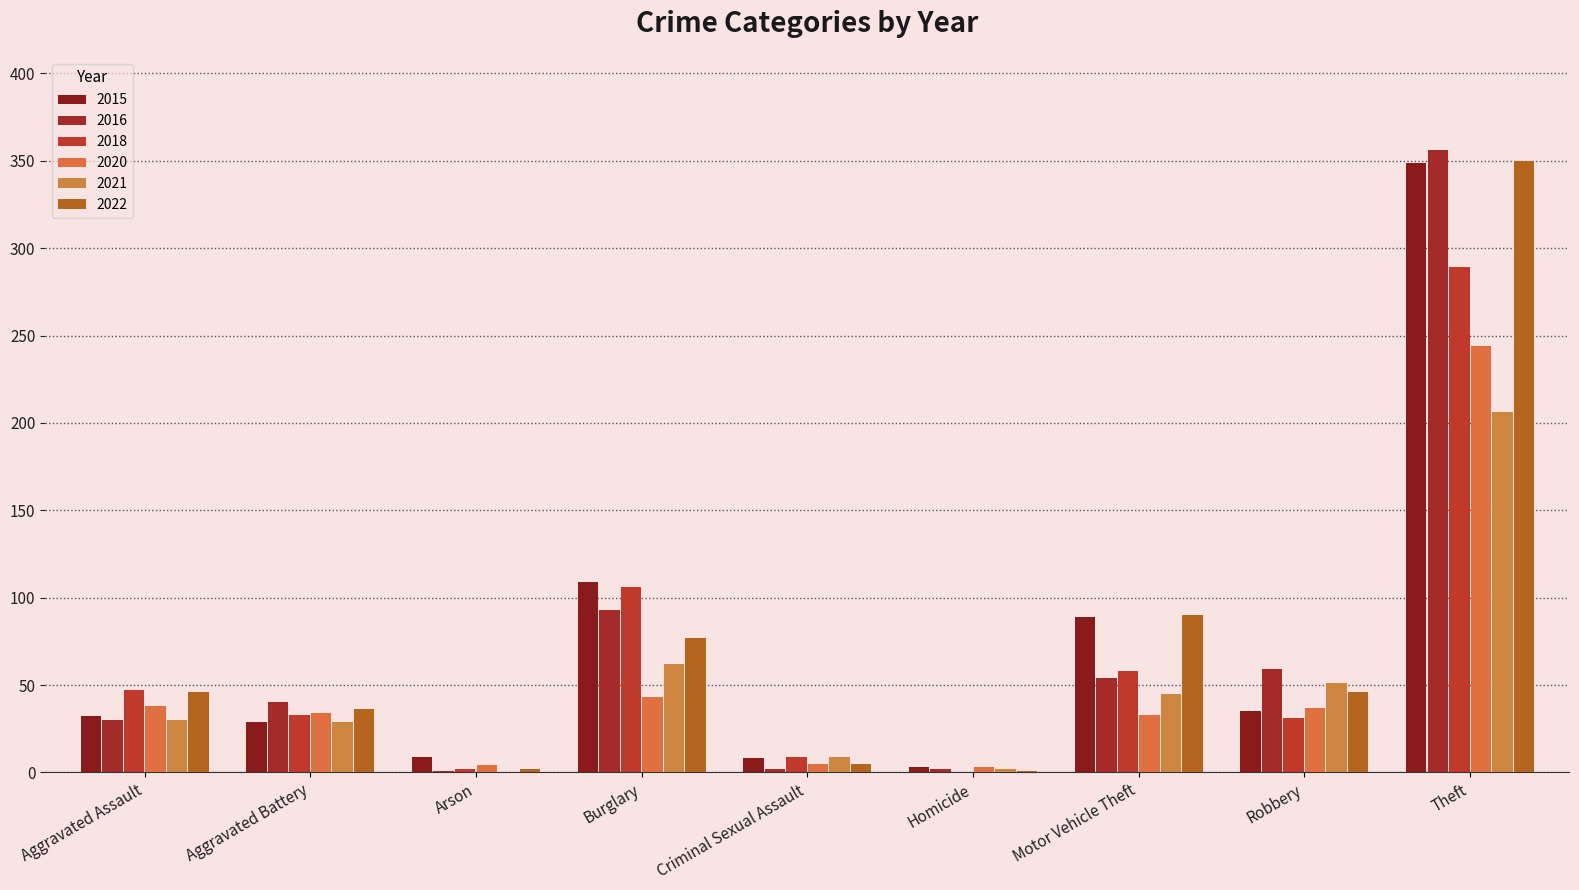

Are the bars grouped side by side (vs. stacked)?

Yes